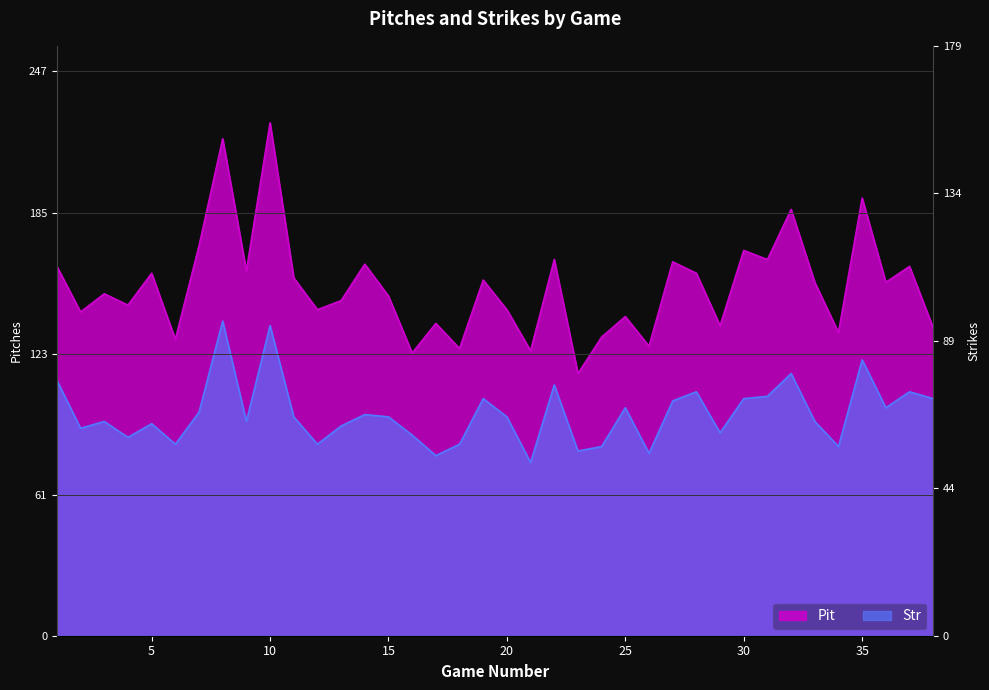

What is the sum of all Pit values?

5822